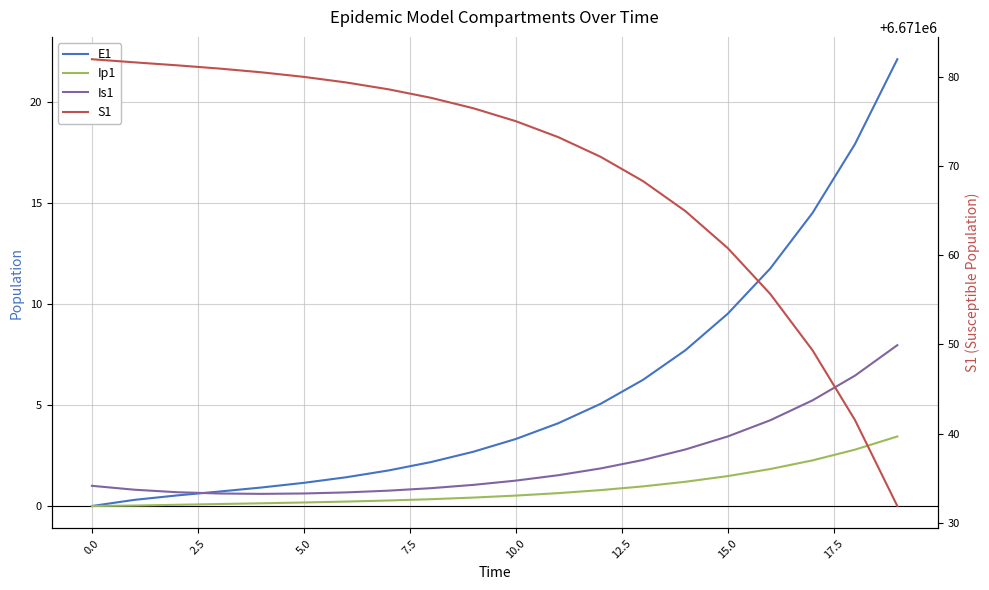

True or false: Ip1 has a value of 0.0 at 0.0.

True